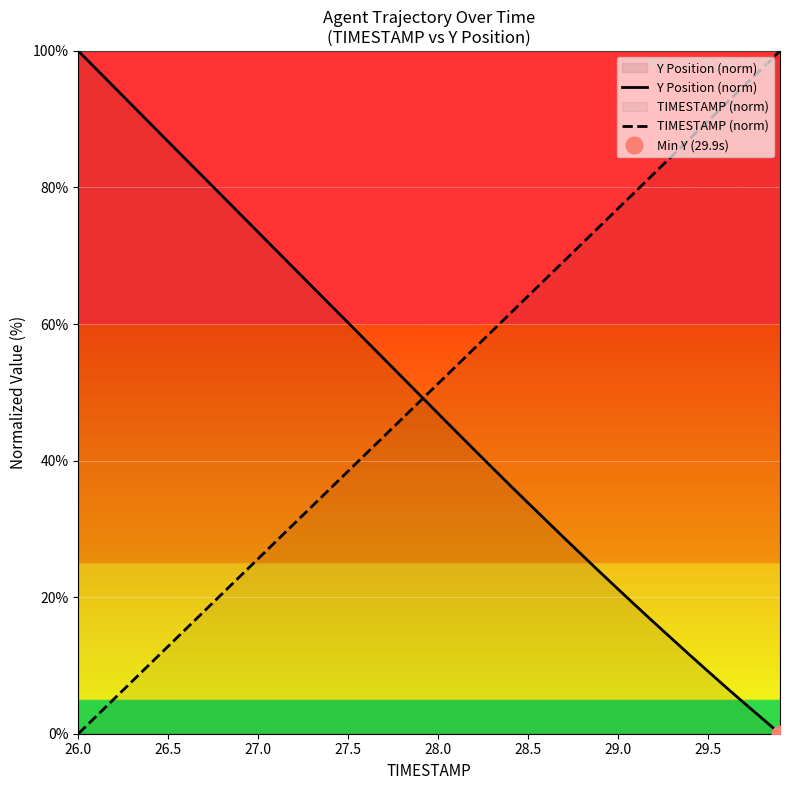

What is the maximum value for Y Position (norm)?

100.0